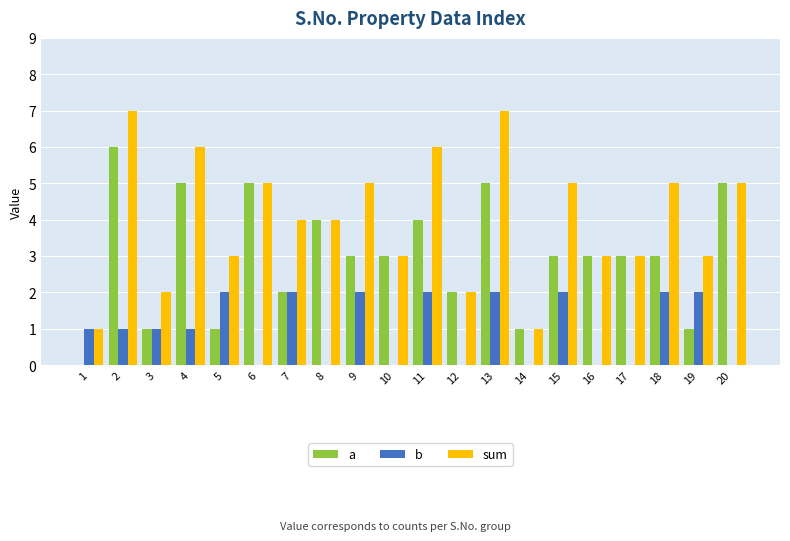

Which series has the largest total across all categories?

sum